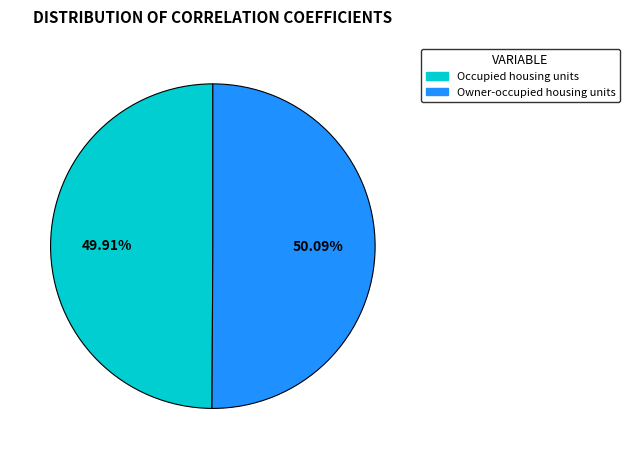

To the nearest percent, what portion does Owner-occupied housing units represent?

50%